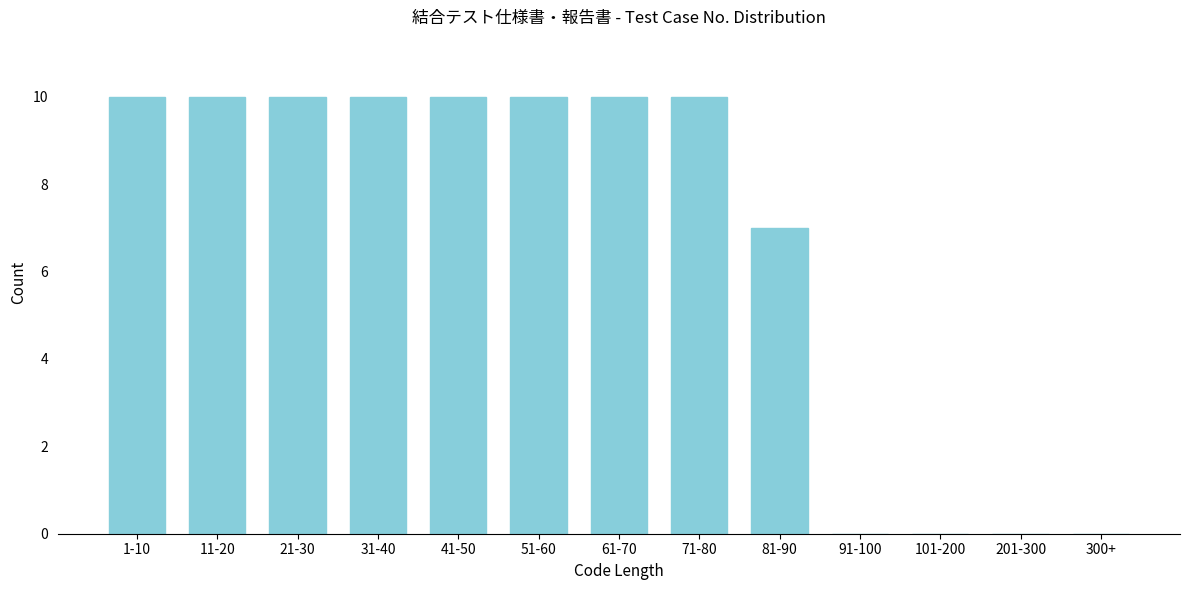

Reading right to left, transcribe all the data shown in this chart.

300+=0	201-300=0	101-200=0	91-100=0	81-90=7	71-80=10	61-70=10	51-60=10	41-50=10	31-40=10	21-30=10	11-20=10	1-10=10